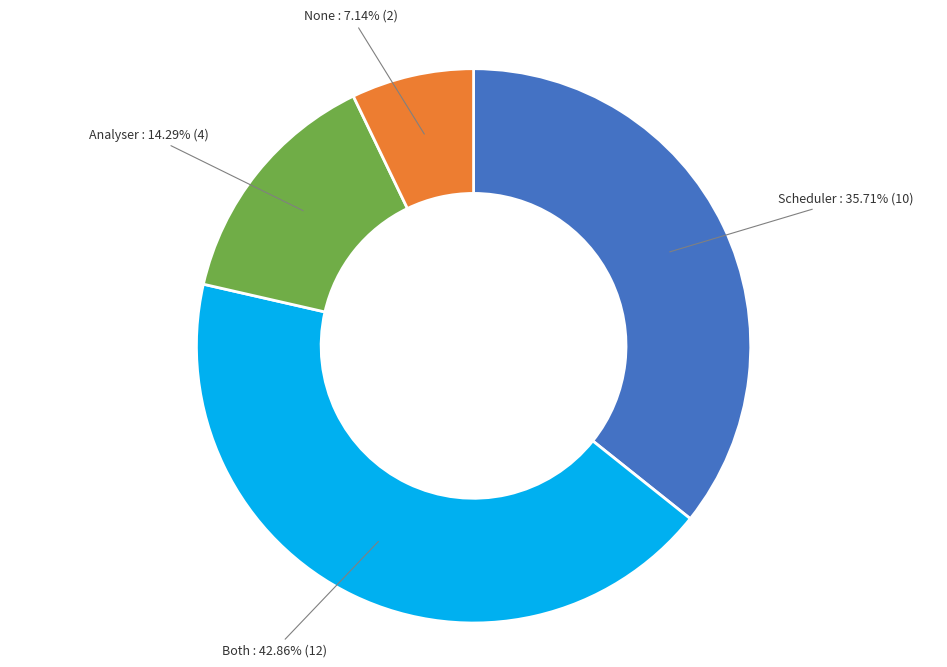

Is there a majority slice in this chart?

No